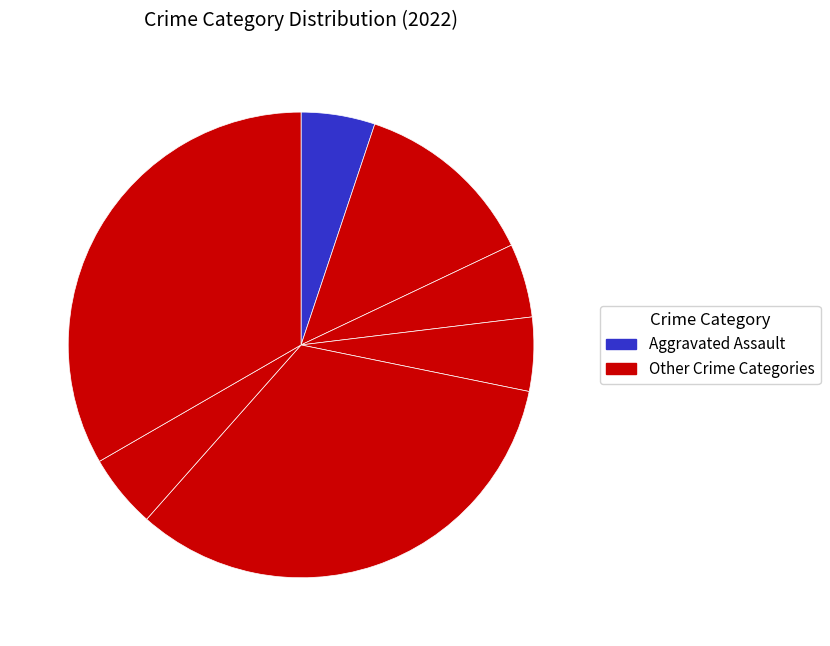

How many slices are in this pie chart?

7